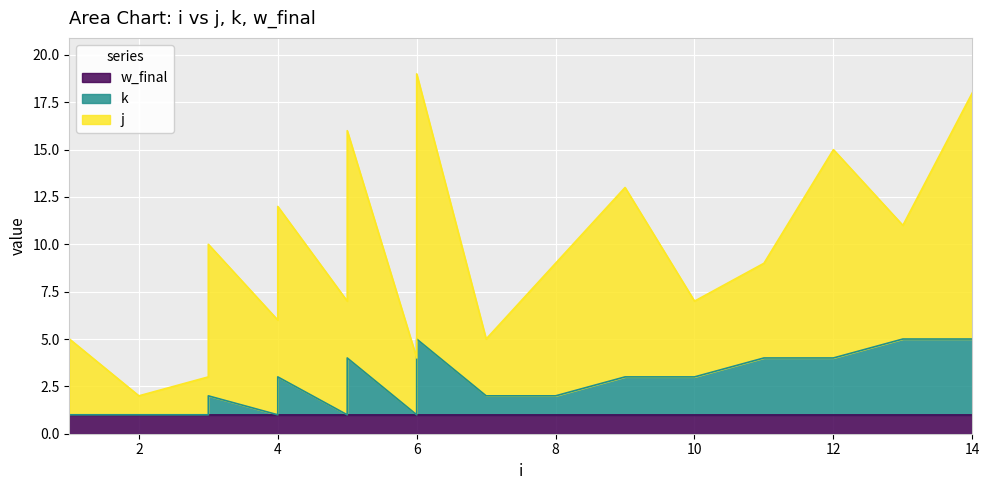

True or false: j has more than 0 interior local peaks.

True